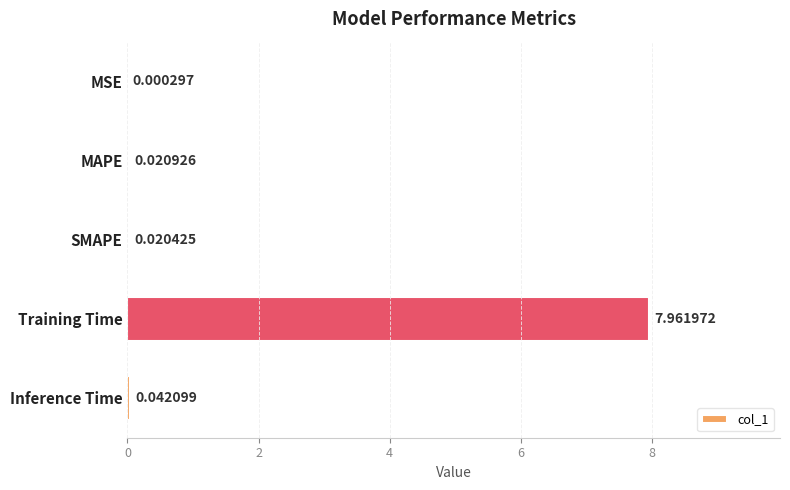

Which has a higher value, SMAPE or MAPE?

MAPE